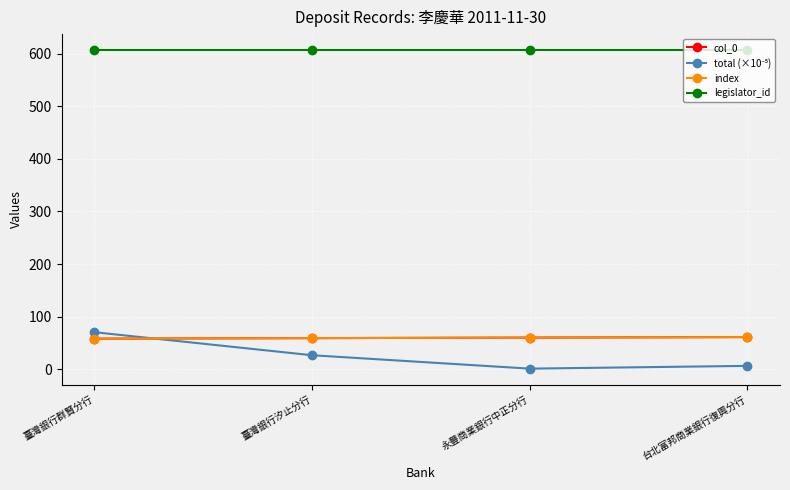

How many col_0 values are between 59 and 61?

3